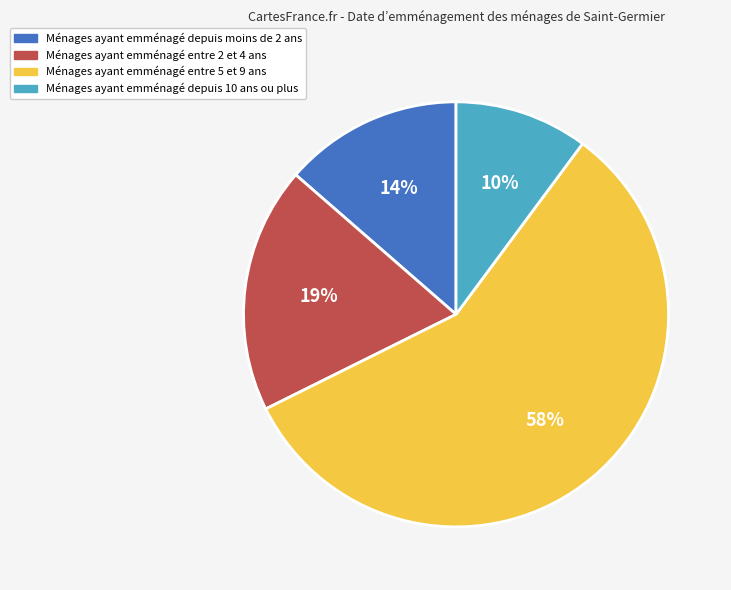

To the nearest percent, what is the average slice percentage?

25%